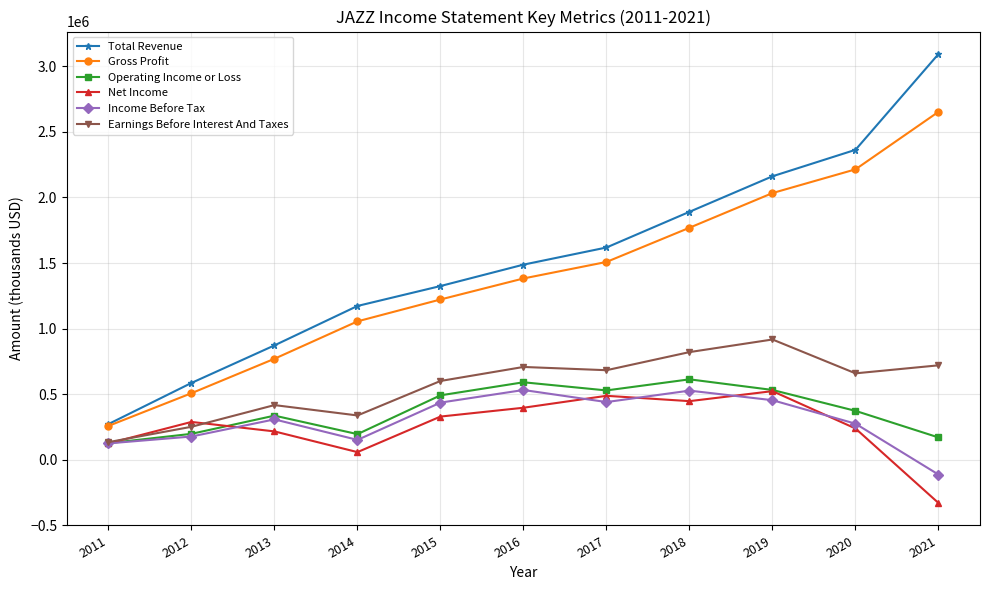

How many lines are shown in the chart?

6